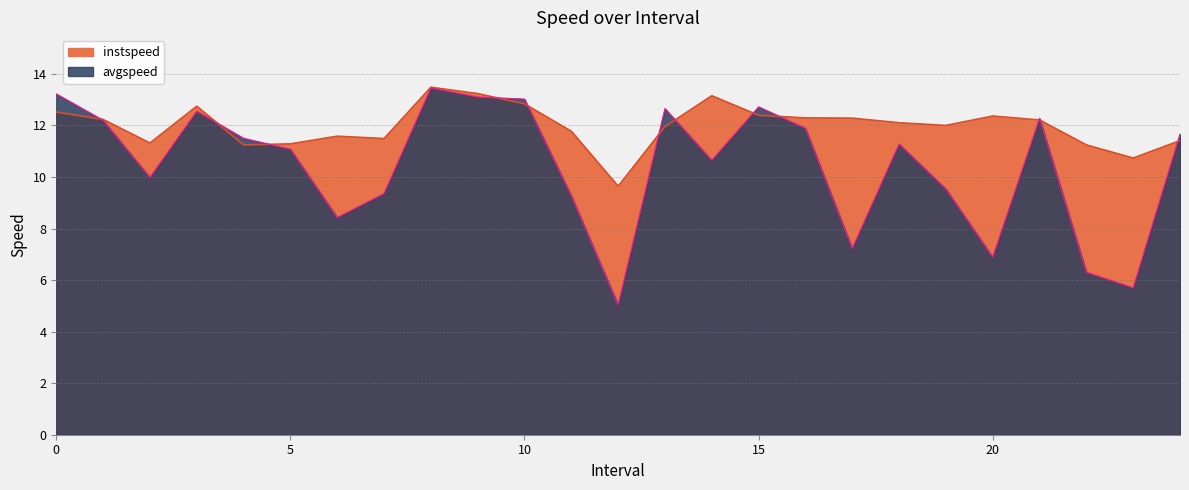

How many data points in avgspeed are less than 11?

11